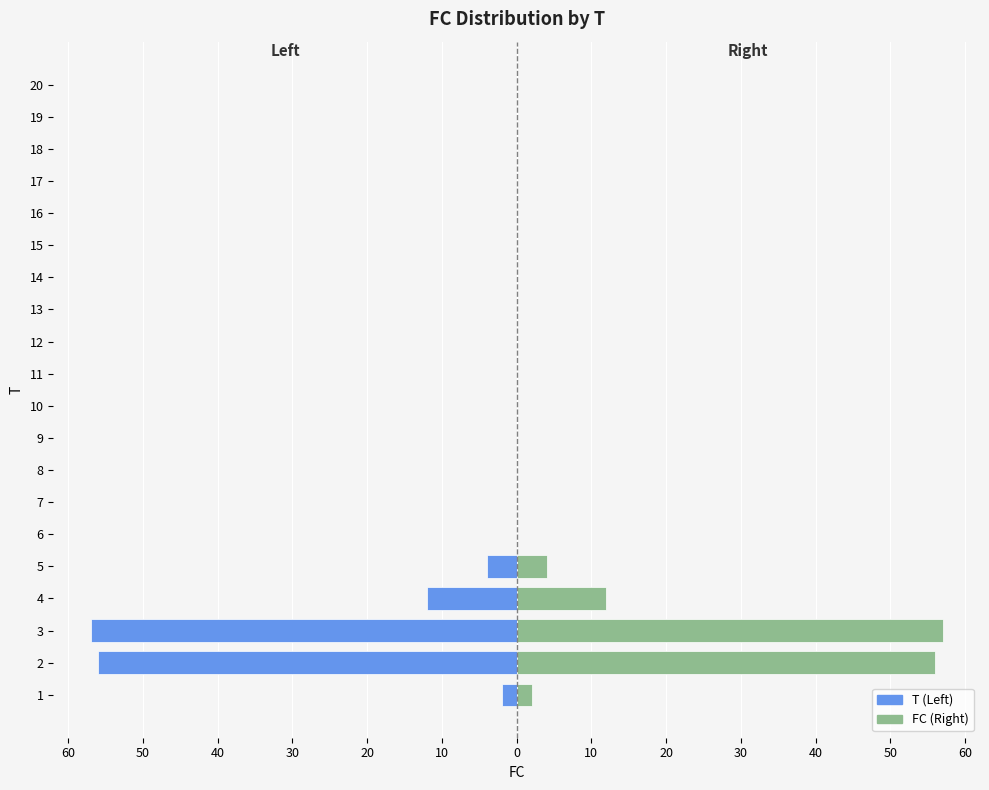

What is the maximum value shown in the chart?

57